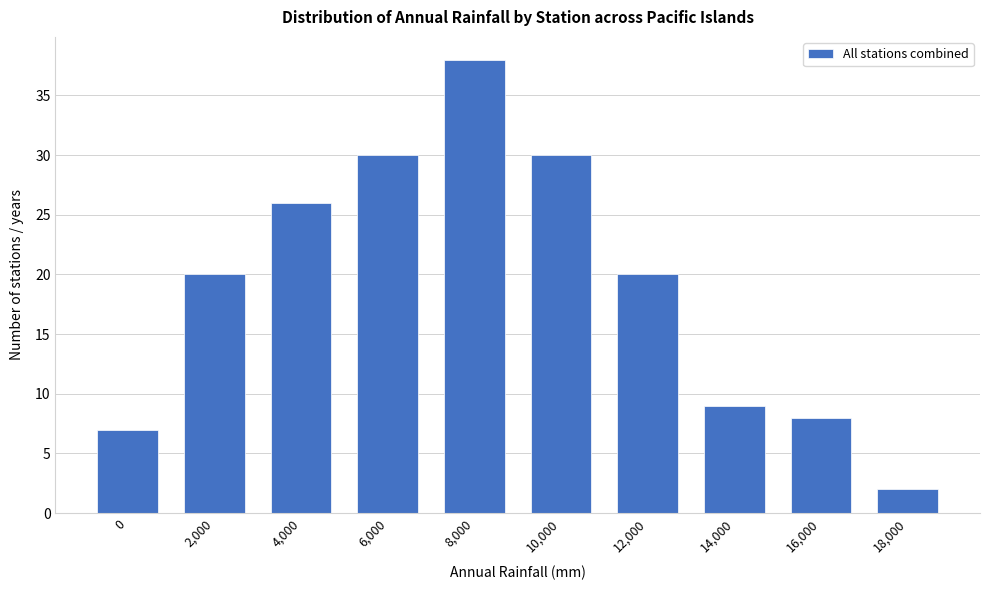

Reading left to right, extract all data points from this chart.

7	20	26	30	38	30	20	9	8	2